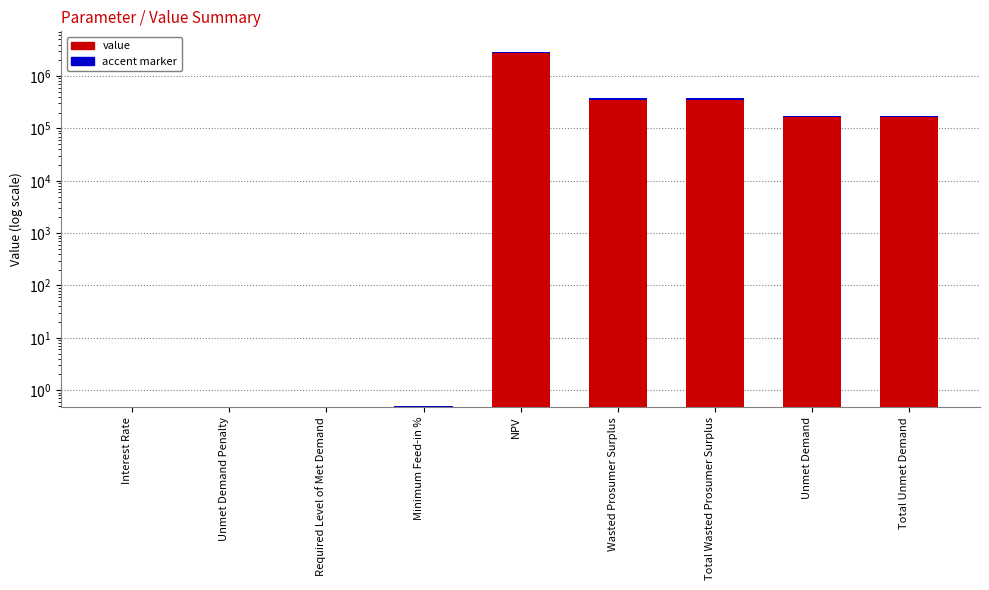

What is the value of the 9th bar from the left?

174784.6